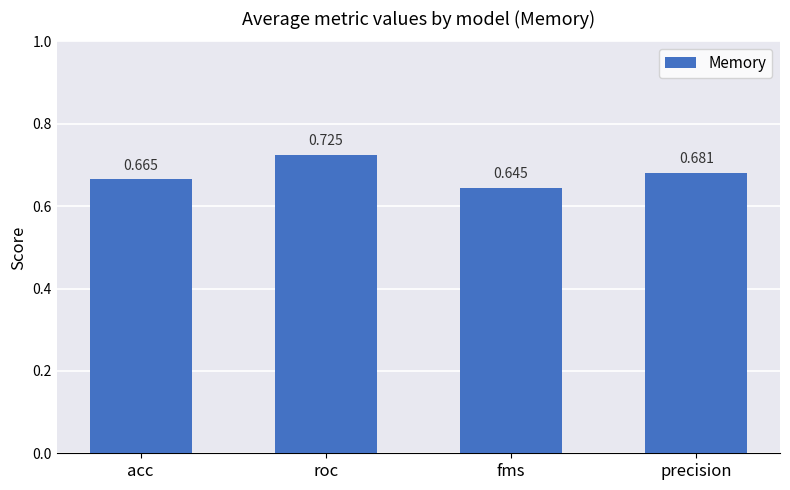

List the labels in order of value, largest first.

roc, precision, acc, fms